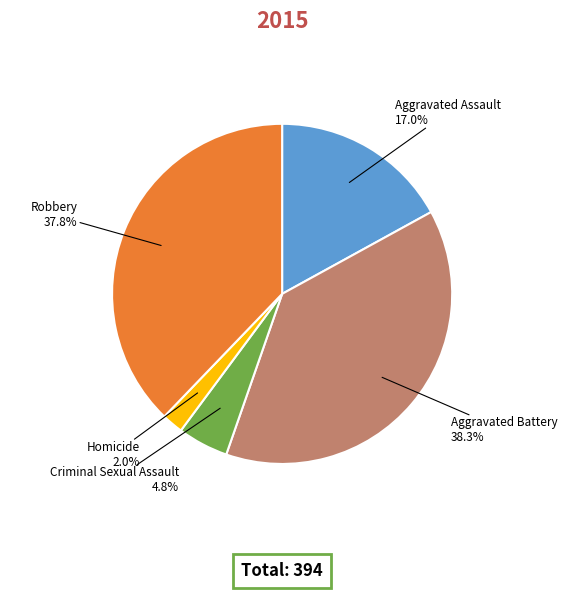

Is there any slice that represents more than half of the pie?

No